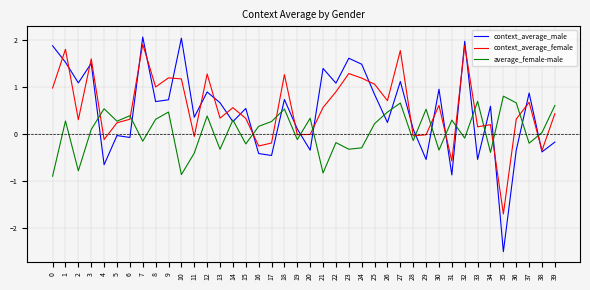

Rank the series at 27 from lowest to highest value.

average_female-male, context_average_male, context_average_female